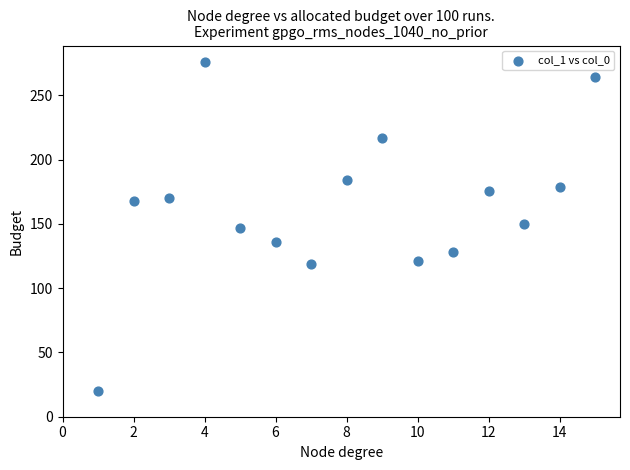

What is the range of X values (max minus min)?

14